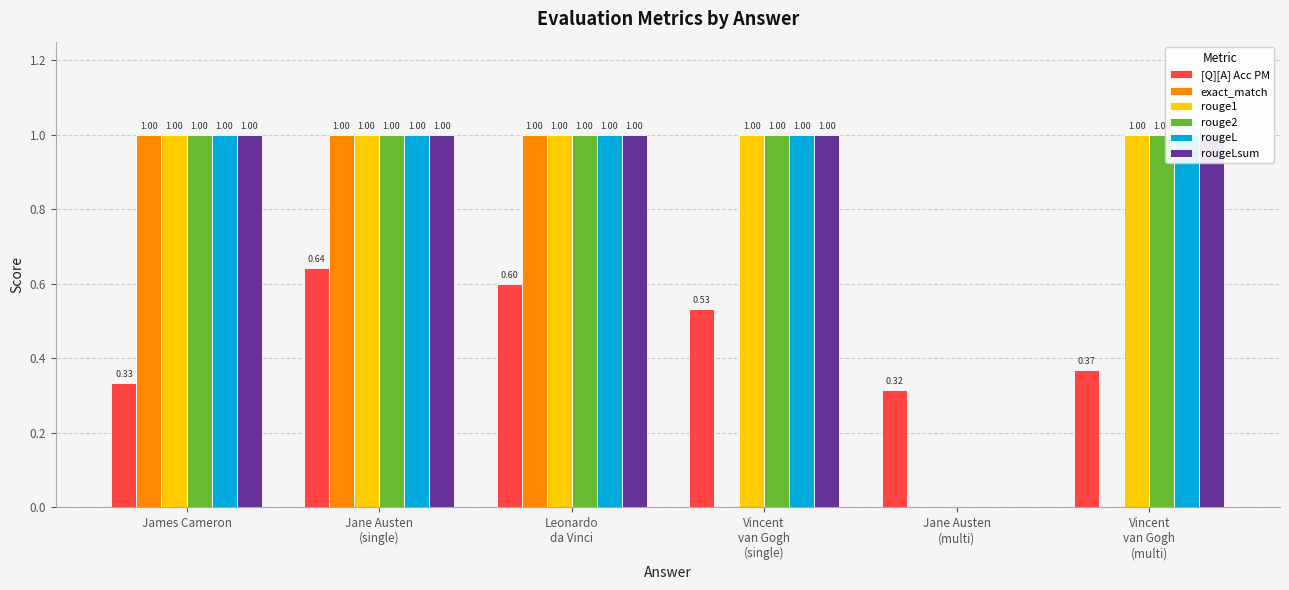

What is the label of the 1st bar from the left?

James Cameron